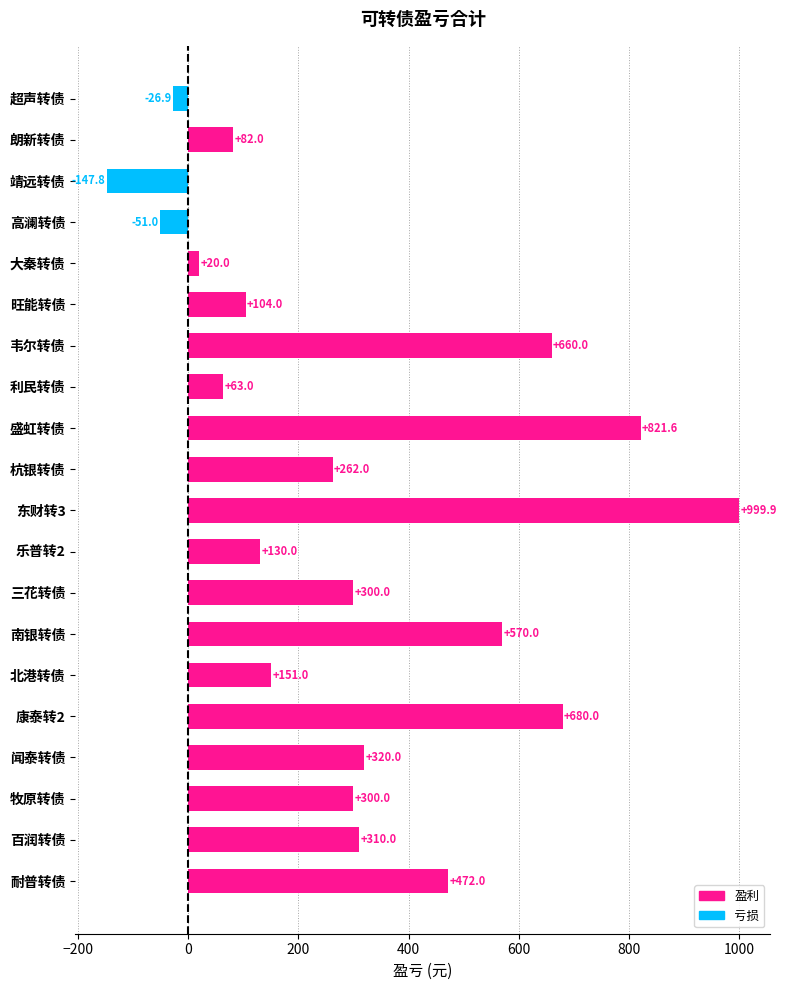

What is the change in value from 韦尔转债 to 利民转债?

-597.0